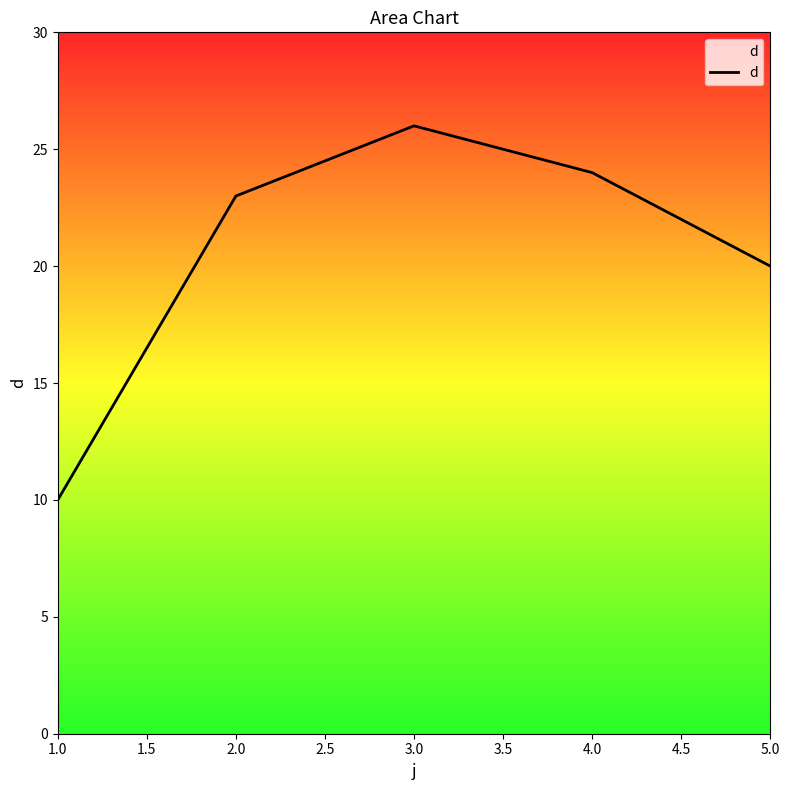

Approximately how many times larger is the value at 2.0 compared to 1.0?

2.3